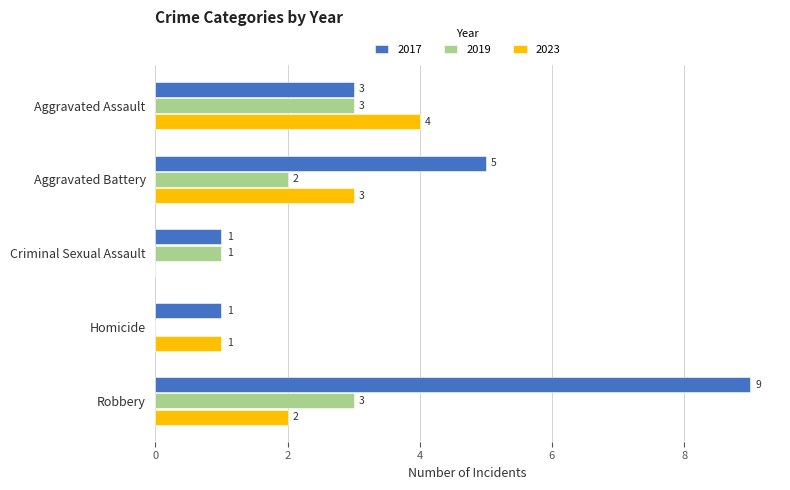

What is the greatest value displayed?

9